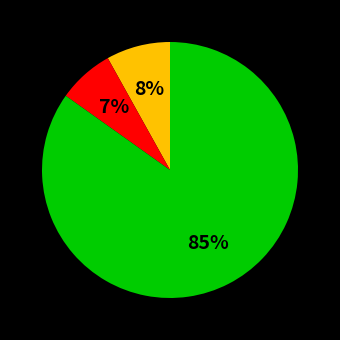

Does any single category account for the majority?

Yes